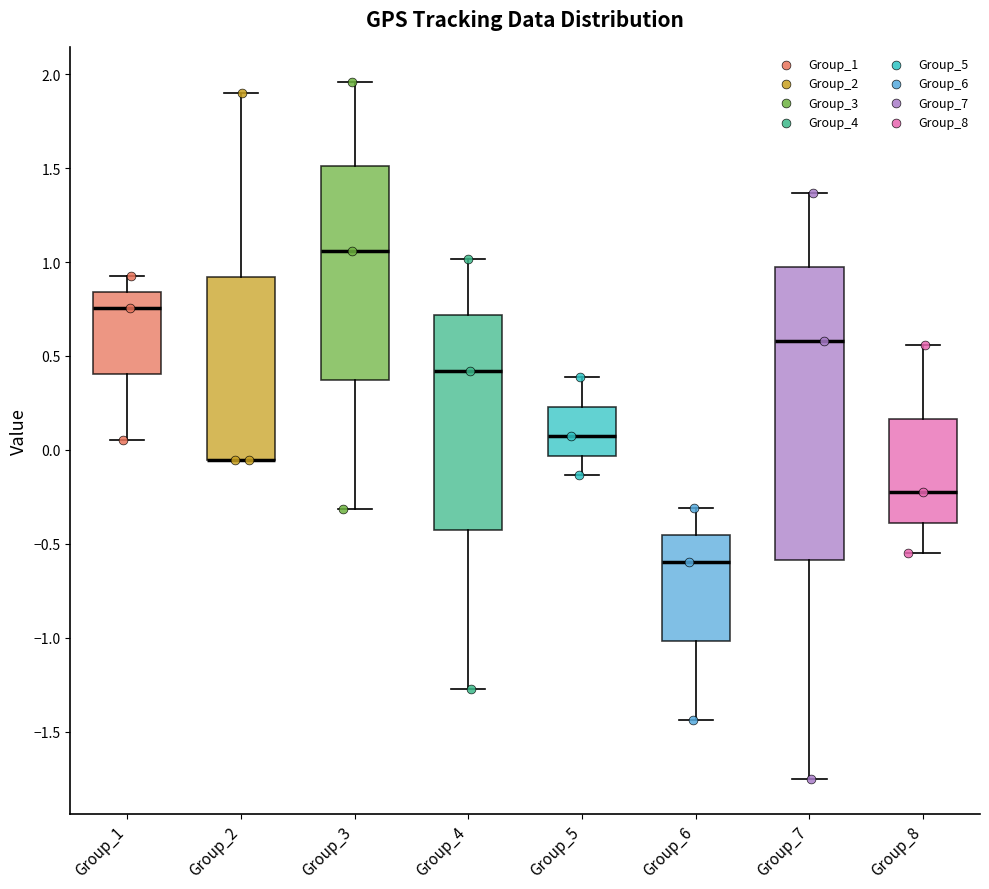

Where does the upper whisker of the box for Group_5 end on the y-axis? The values are not printed on the chart, so give them approximately, as read against the axis.

0.40